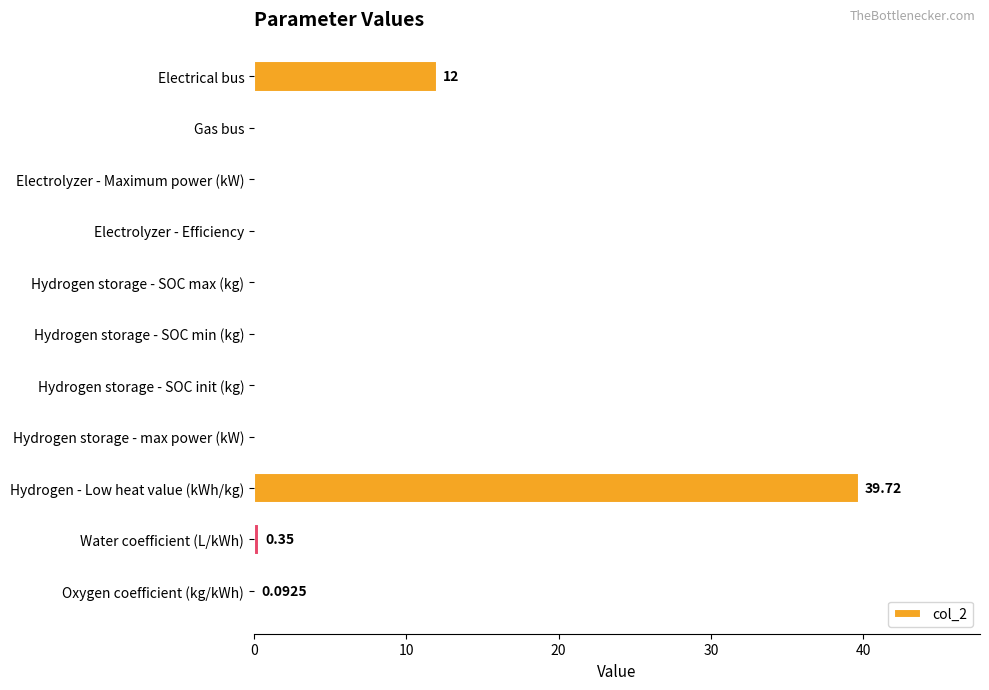

At which category does the chart reach its peak across all series?

Hydrogen - Low heat value (kWh/kg)